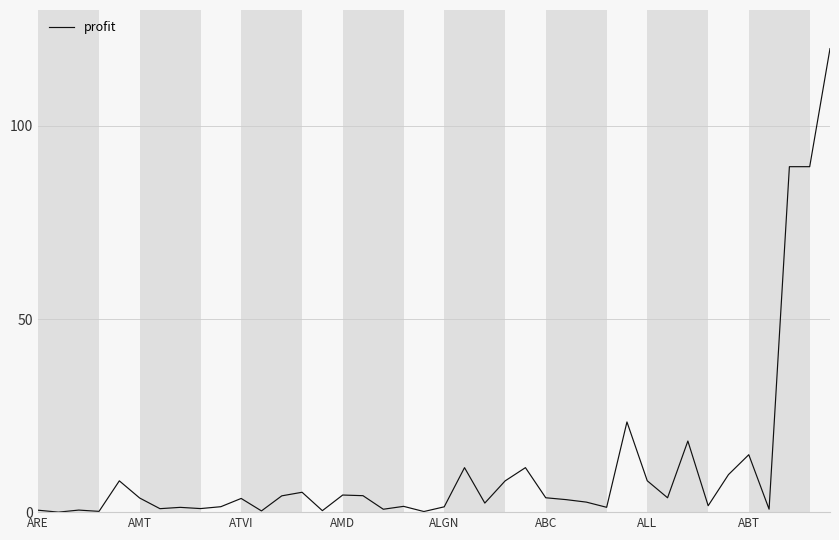

What is the greatest value displayed?

120.0